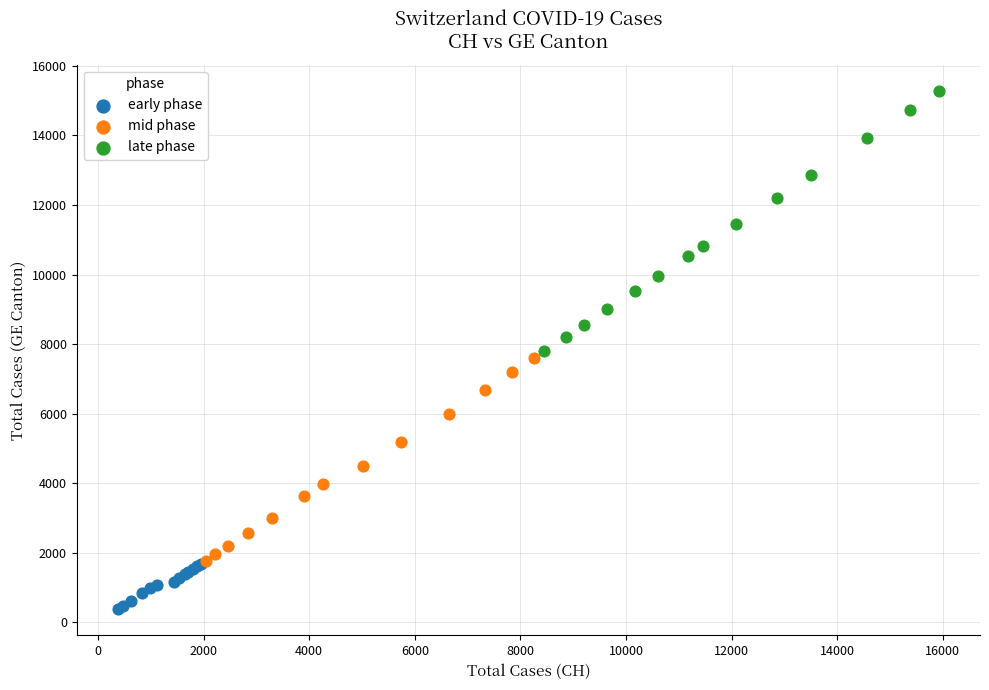

Which series reaches the maximum Y coordinate?

late phase